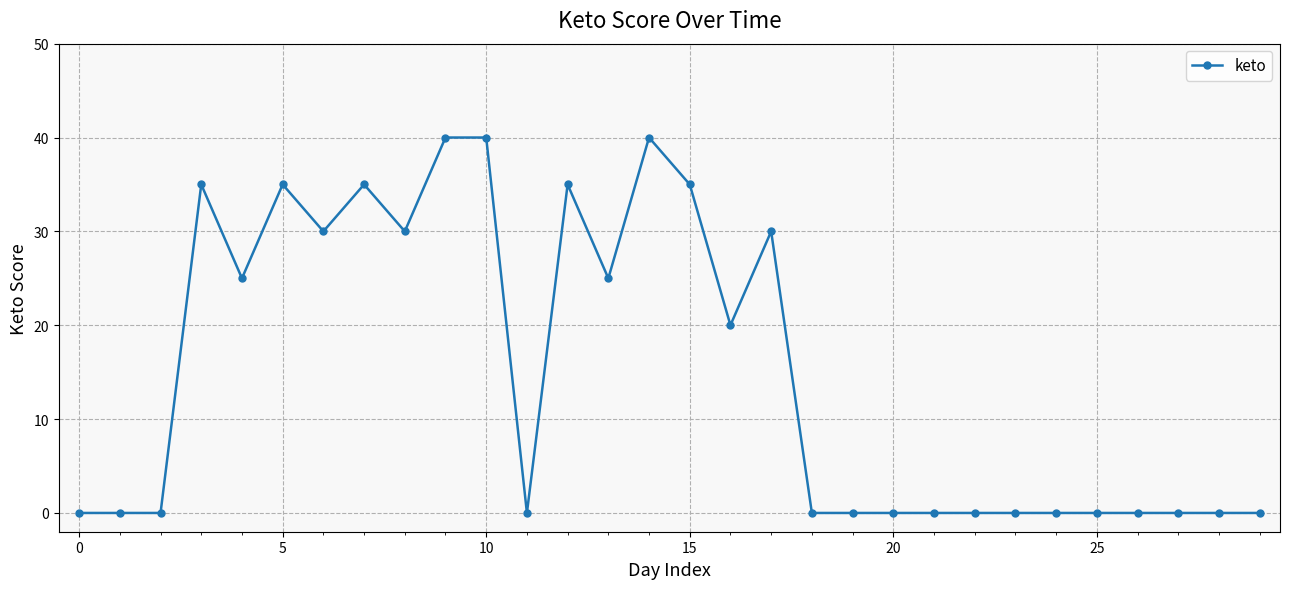

Reading left to right, extract all data points from this chart.

0	0	0	35	25	35	30	35	30	40	40	0	35	25	40	35	20	30	0	0	0	0	0	0	0	0	0	0	0	0